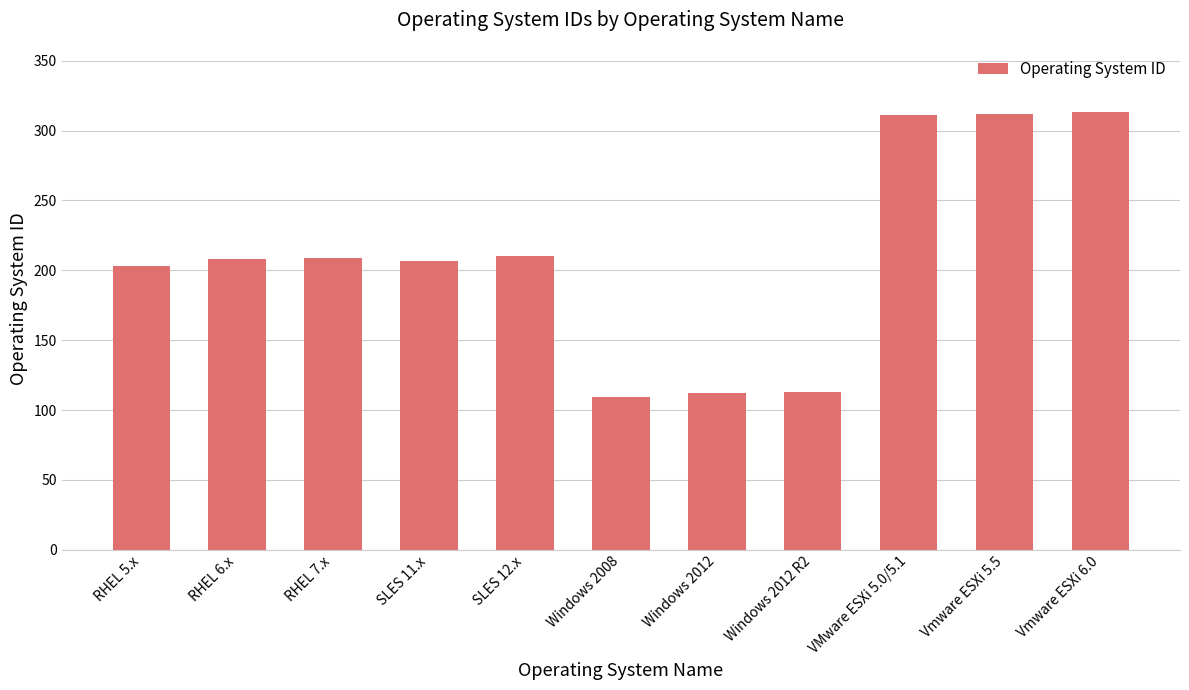

Are the bars horizontal?

No